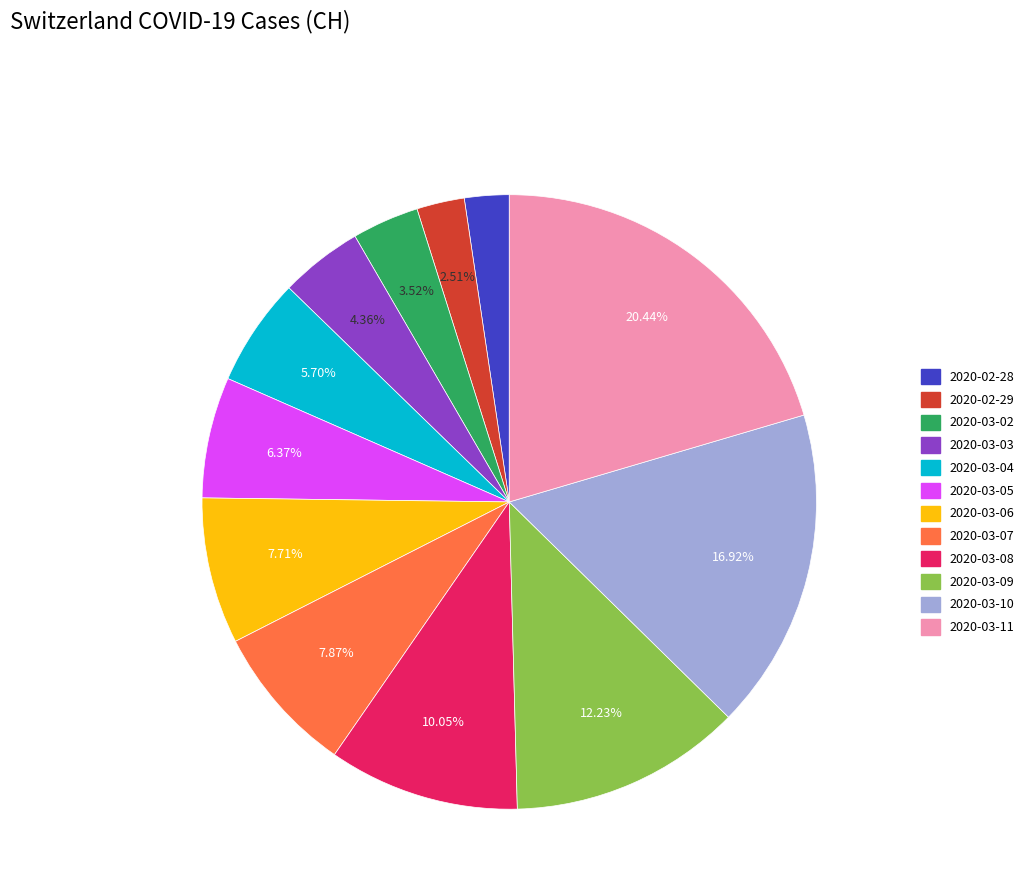

Is 2020-02-28 the majority of the pie?

No